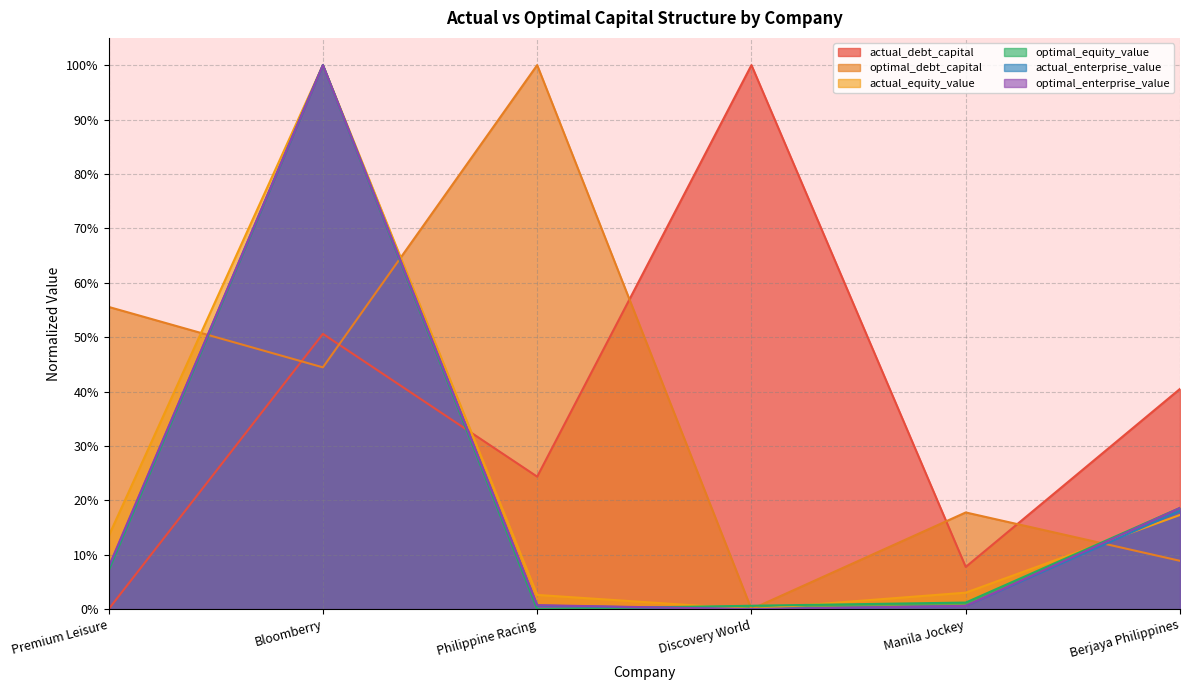

True or false: optimal_enterprise_value has a value of 0.0 at Manila Jockey.

True